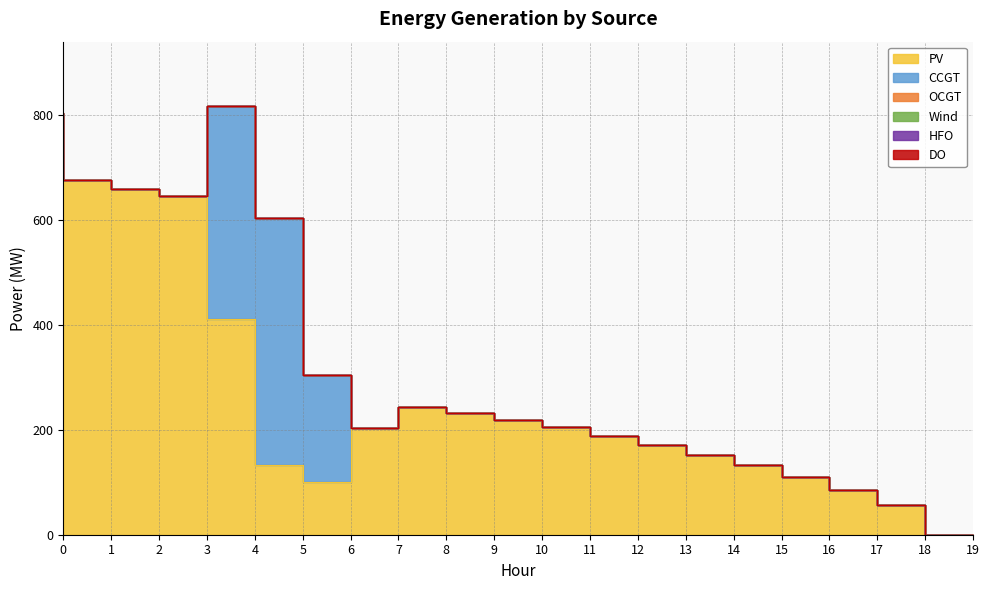

What is the difference between the highest and lowest values at 4?

411